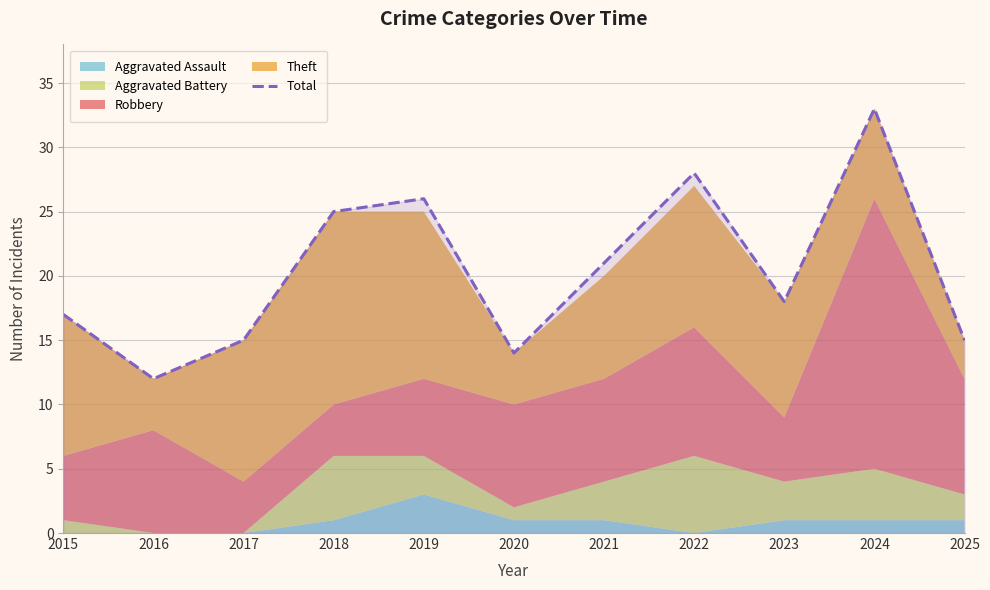

The value of Total at 2020 is 8. True or false?

False